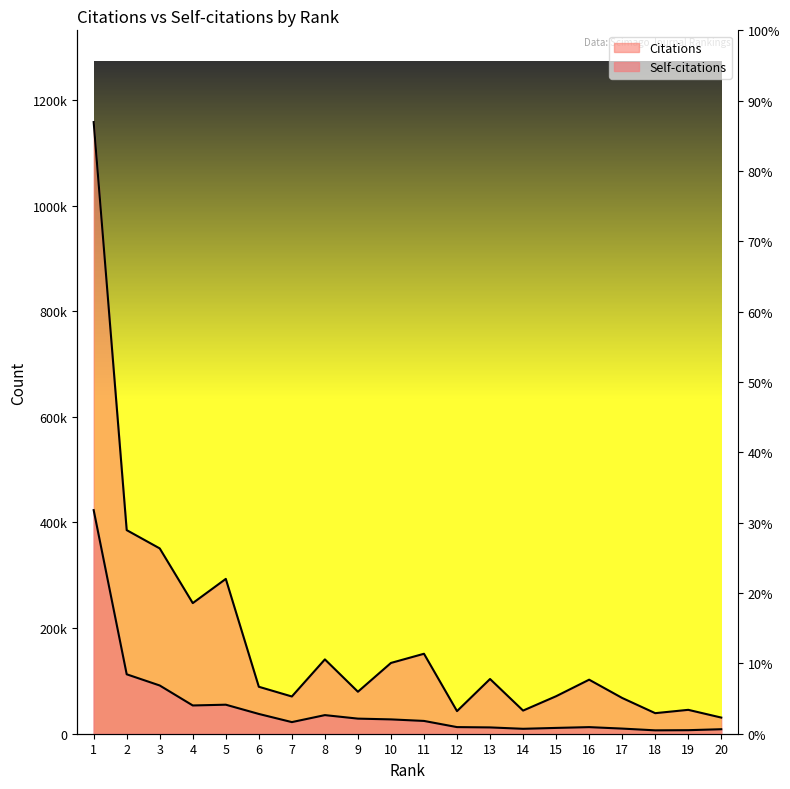

How many values in the Self-citations series exceed 24219?

9